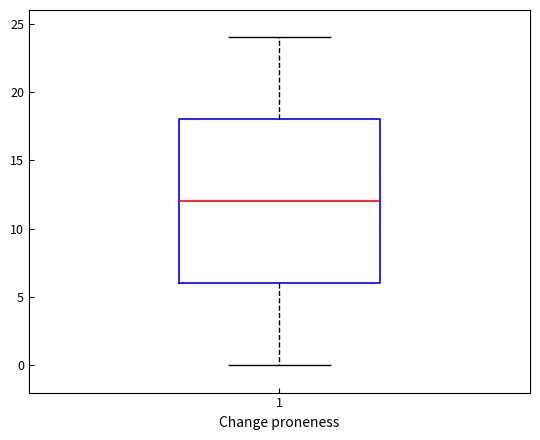

Where does the upper whisker of the box at x = 1 end on the y-axis? The values are not printed on the chart, so give them approximately, as read against the axis.

24